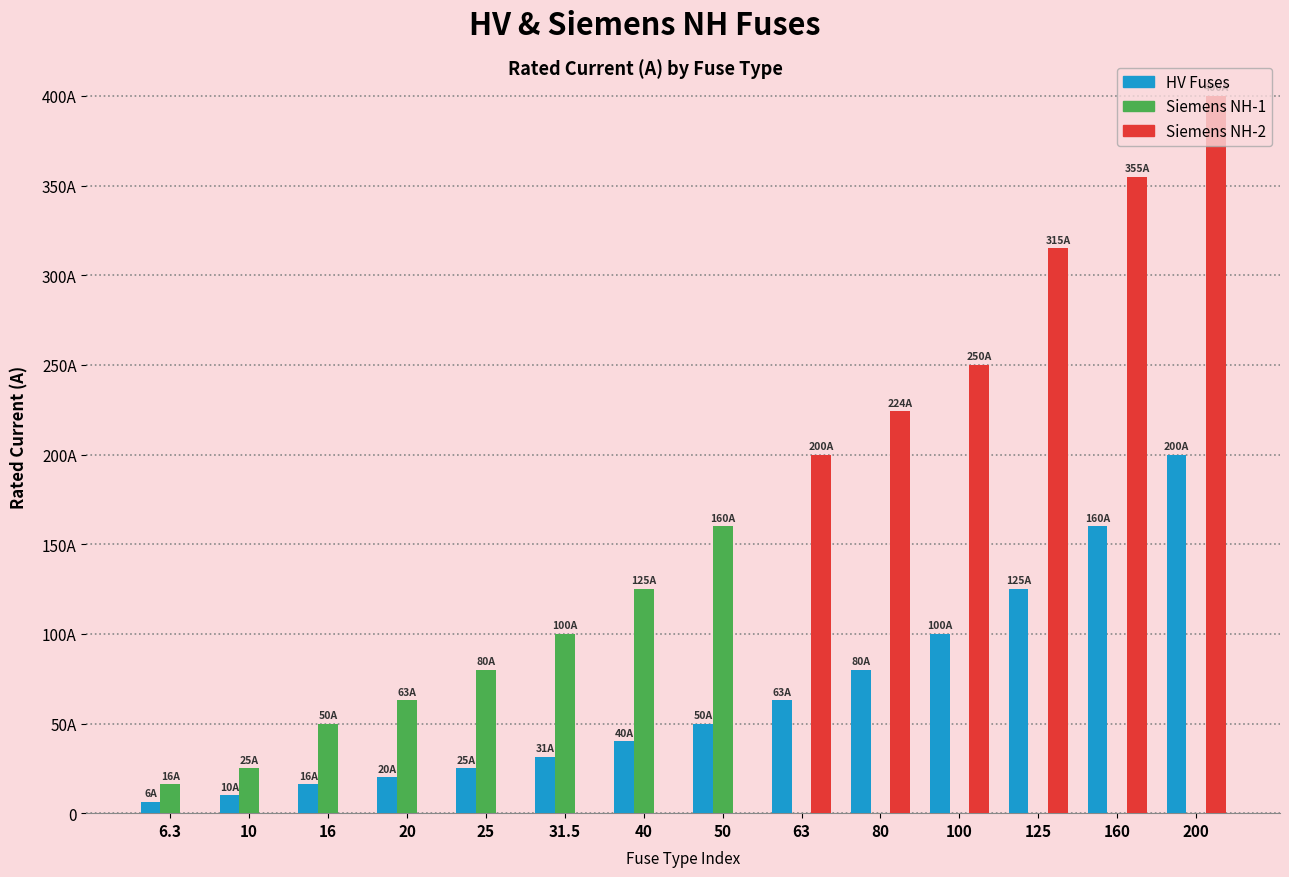

What is the label of the 6th bar from the right?

63